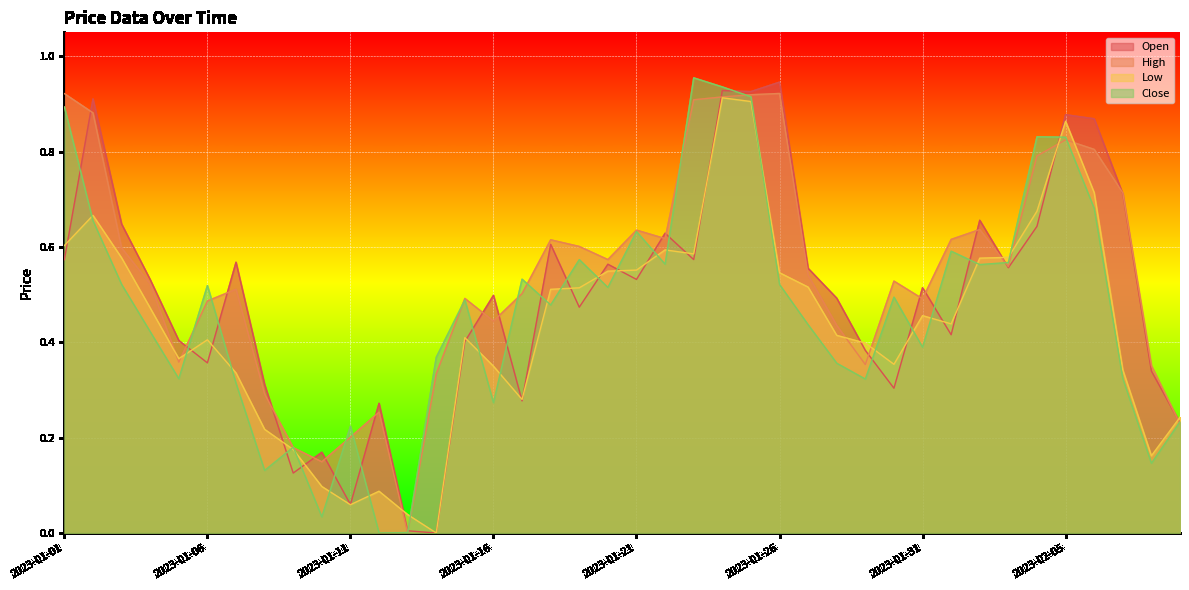

Is it true that Open equals 0.4 at 2023-01-30?

False